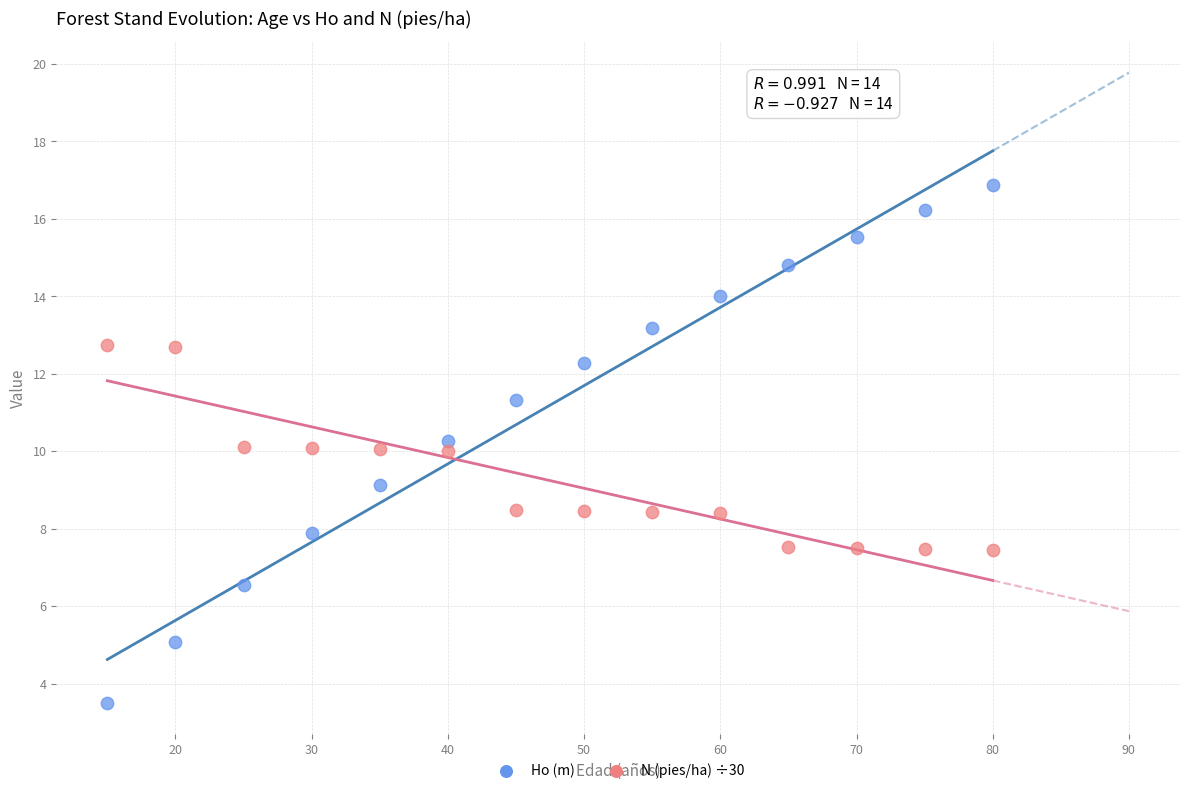

Which series reaches the maximum Y coordinate?

Ho (m)